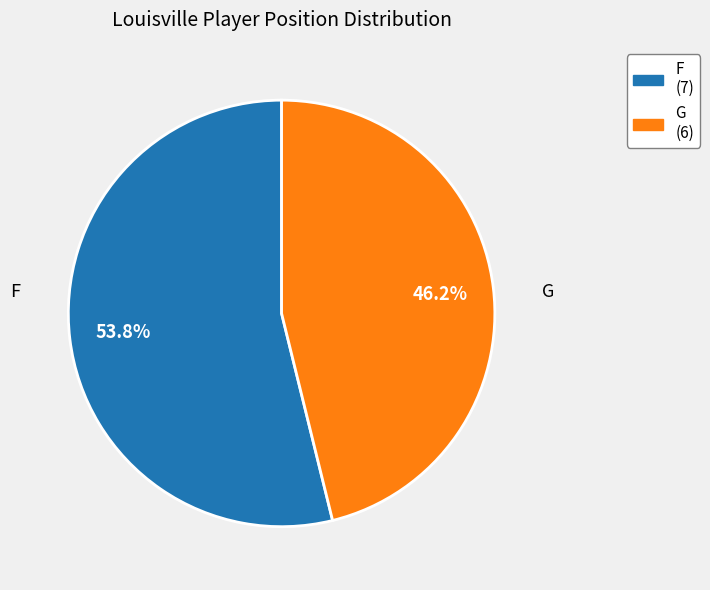

How many slices are in this pie chart?

2